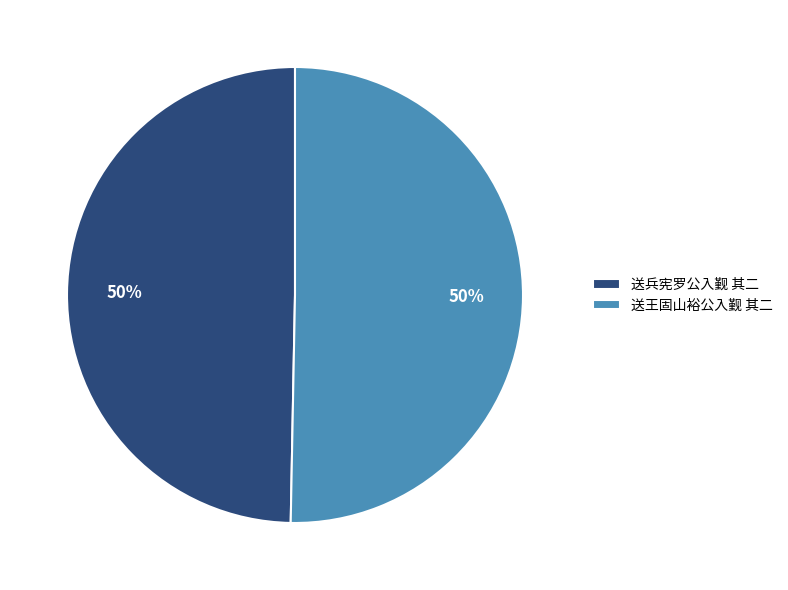

What is the ratio of the value at 送兵宪罗公入觐 其二 to the value at 送王固山裕公入觐 其二?

1.0